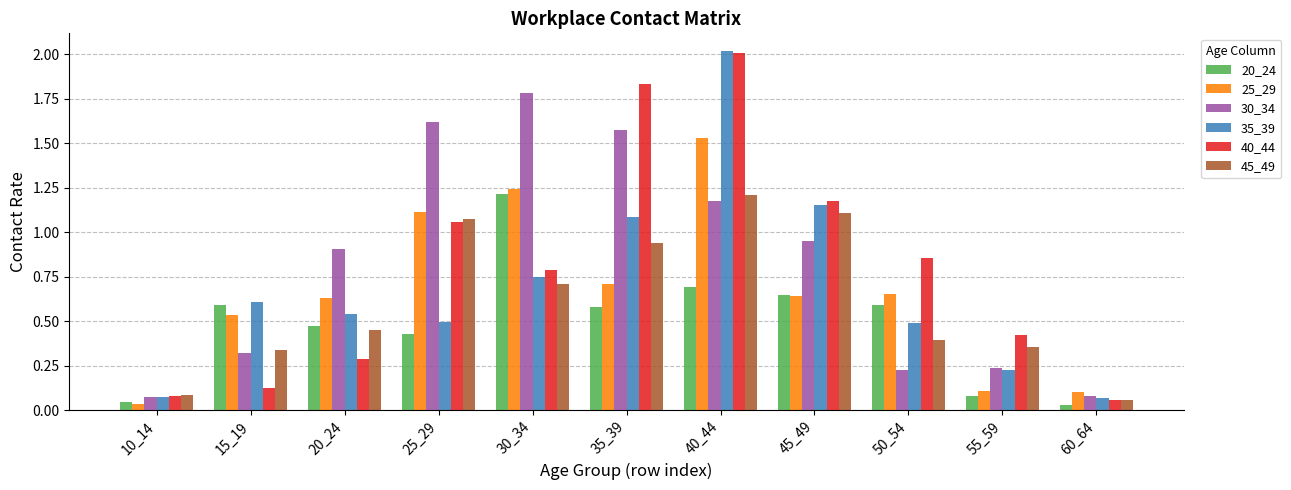

What are all the series names shown in the legend?

20_24, 25_29, 30_34, 35_39, 40_44, 45_49